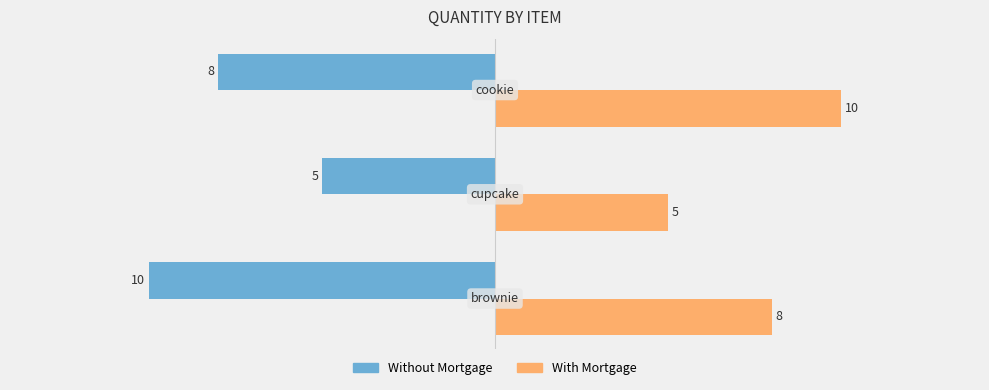

List the series in order of their overall mean, highest first.

With Mortgage, Without Mortgage